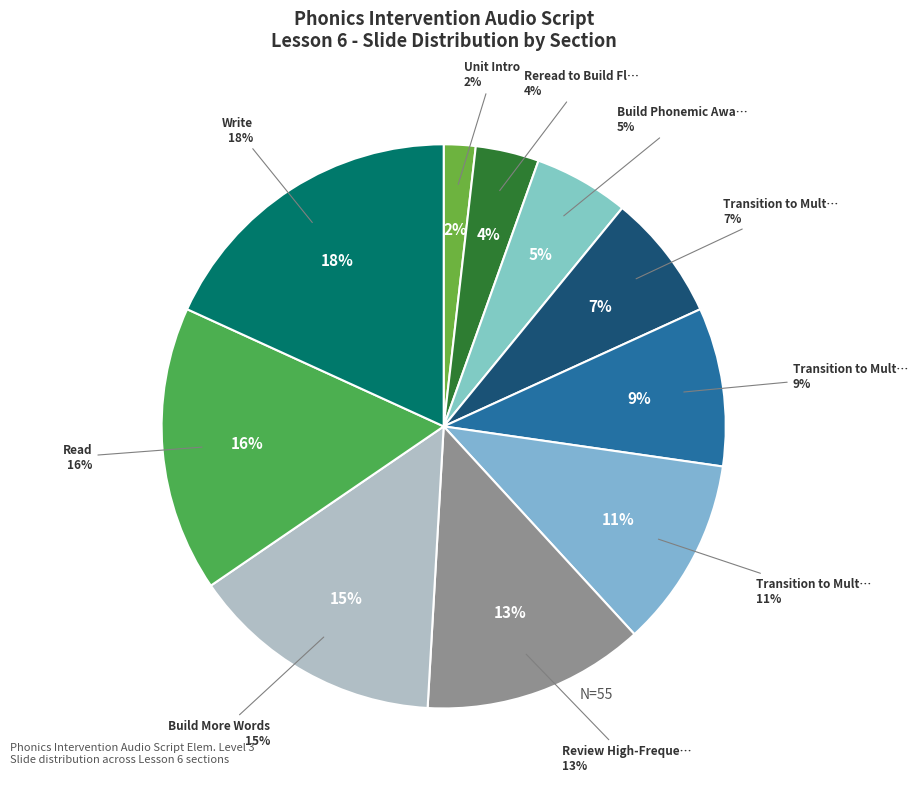

To the nearest percent, what portion does Review High-Frequency Words represent?

13%